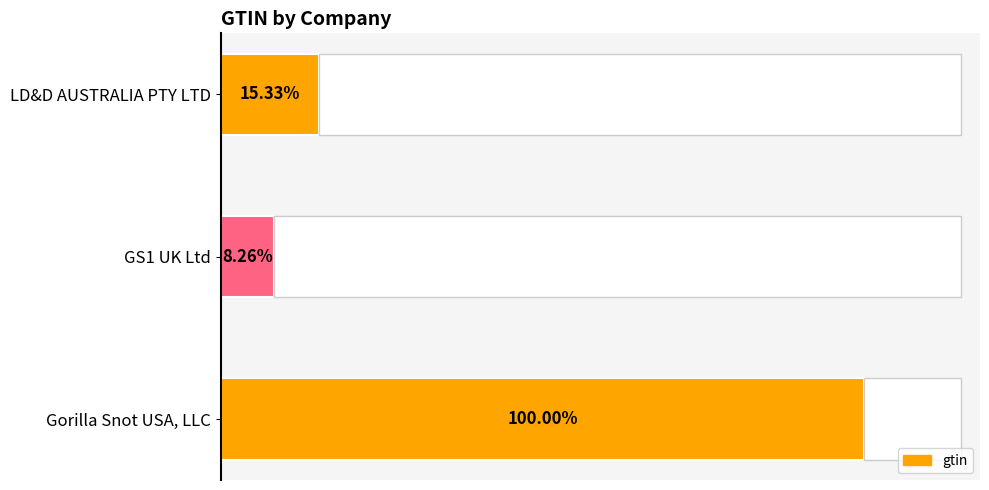

What is the value of the 3rd bar from the left?

9300658000003